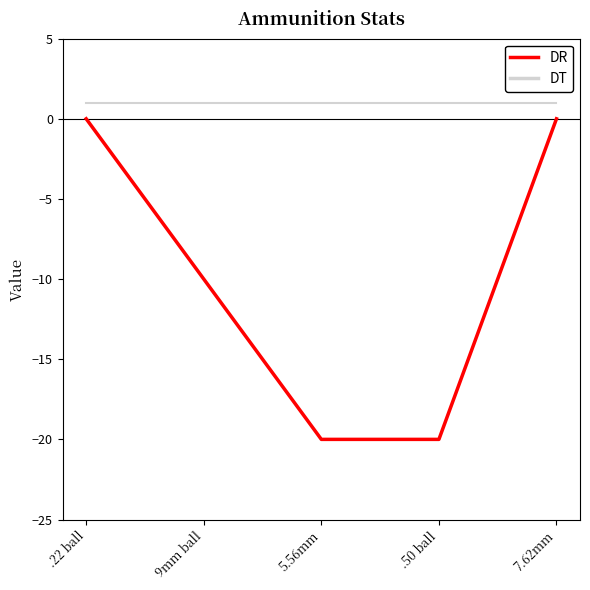

What is the difference between the highest and lowest values at .50 ball?

21